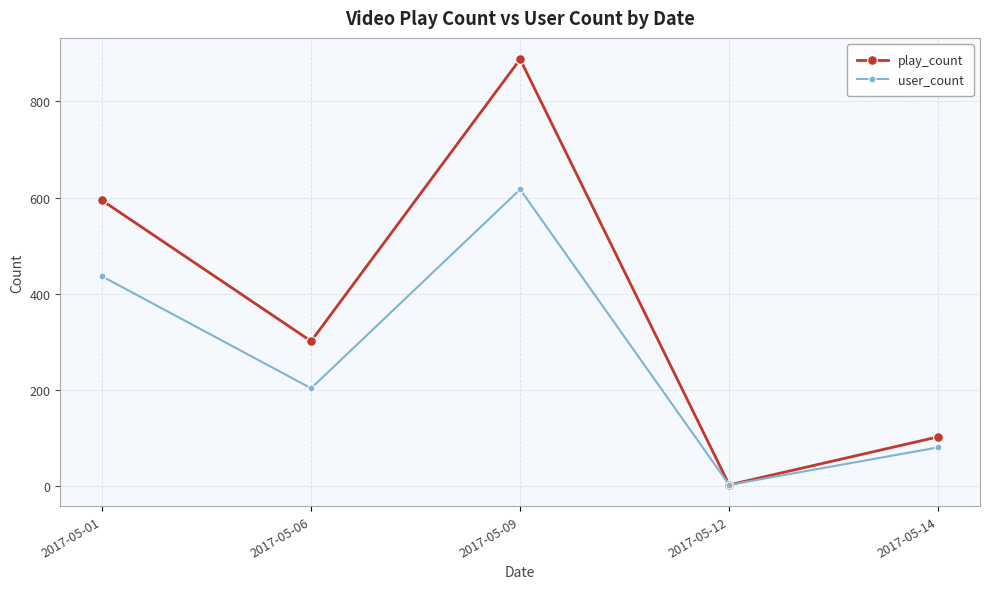

Where does the user_count series first go above 203?

2017-05-01